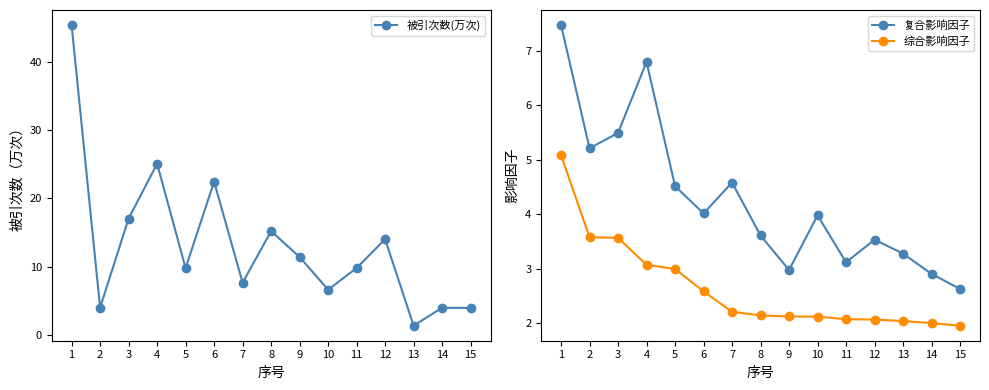

Is it true that 综合影响因子 equals 2.2 at 7?

True